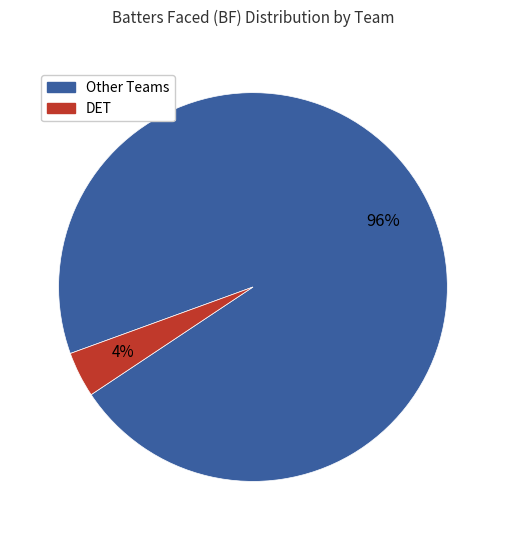

What percentage is the Other Teams slice, to the nearest percent?

96%